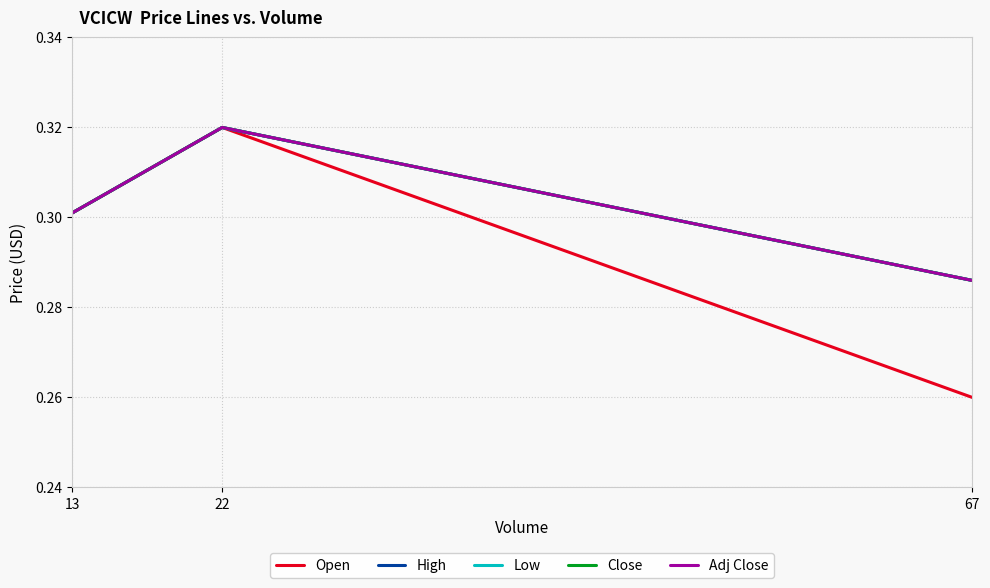

What is the sum of all Low values?

0.9